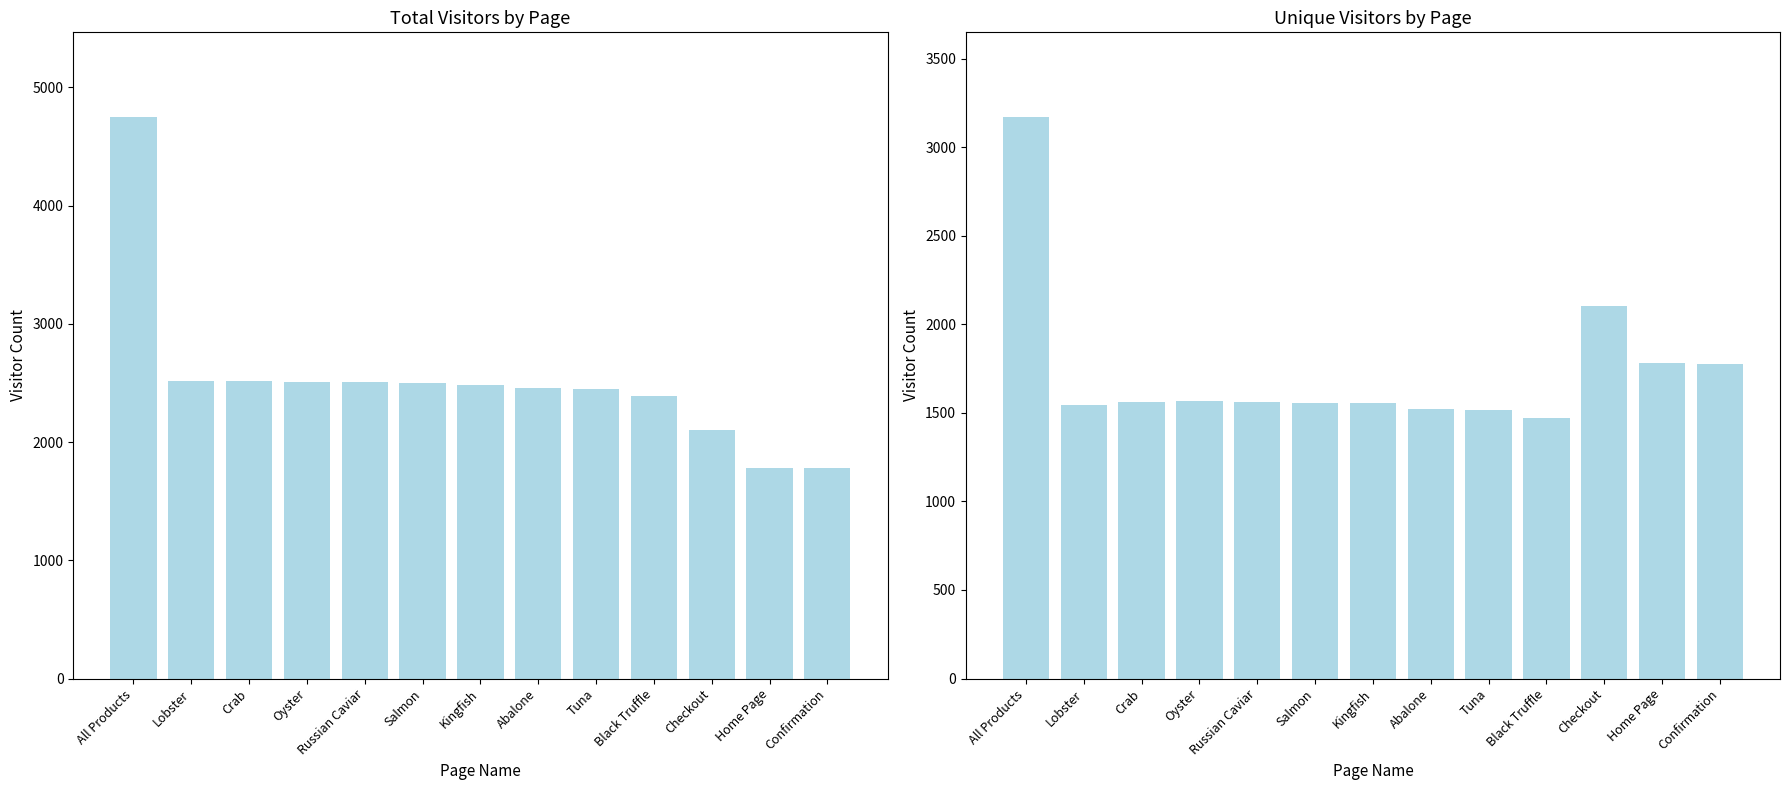

Which has a higher value, Black Truffle or Abalone?

Abalone